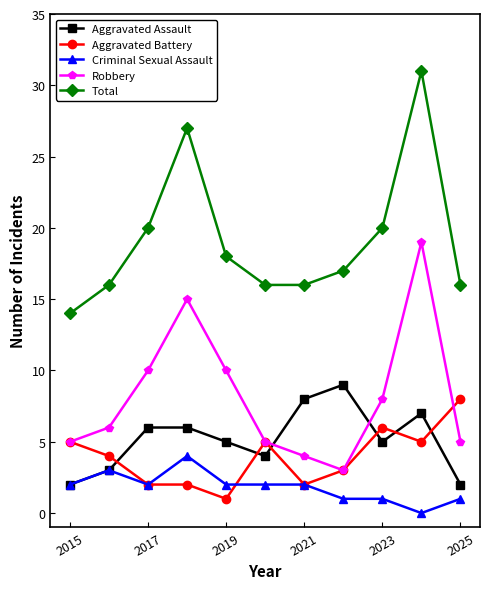

True or false: Criminal Sexual Assault and Robbery cross at least once.

False